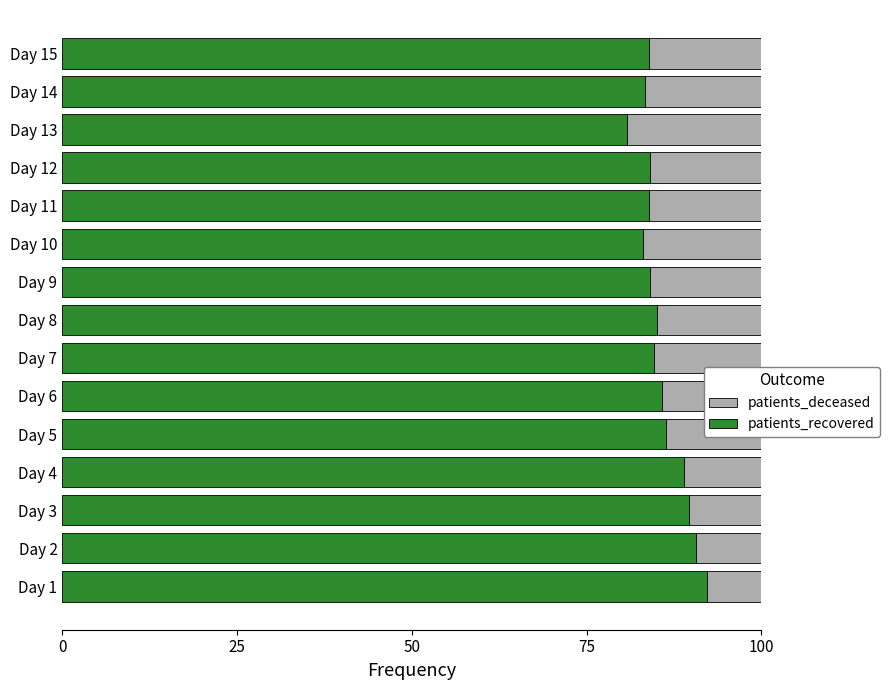

What is the sum of all patients_recovered values?

1286.3